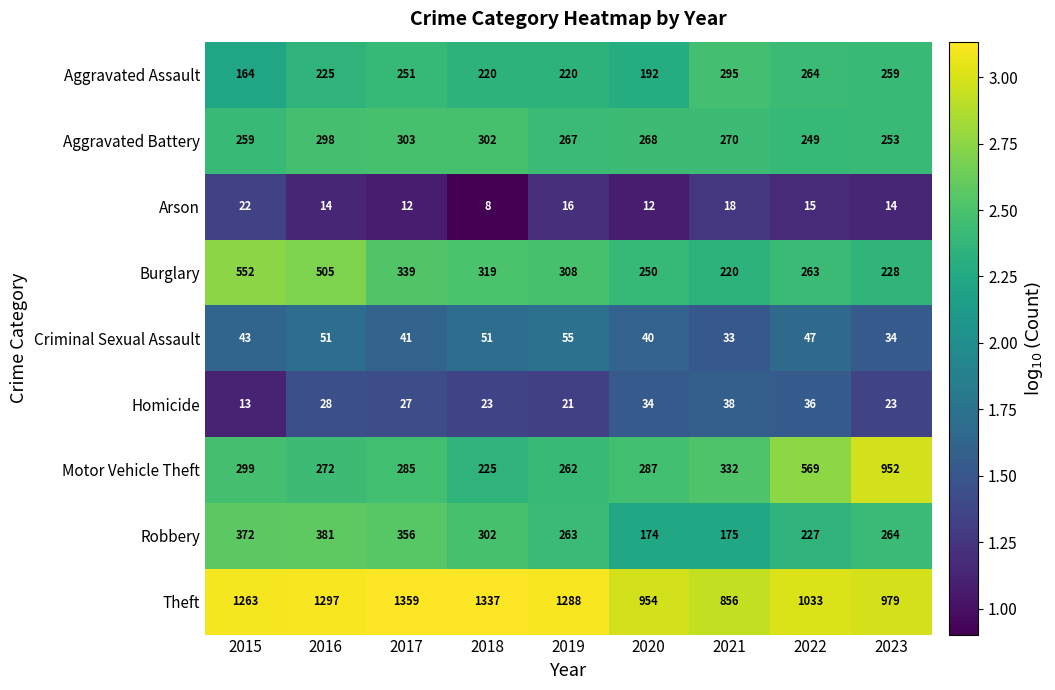

The Arson series shows 32 at 2015. True or false?

False